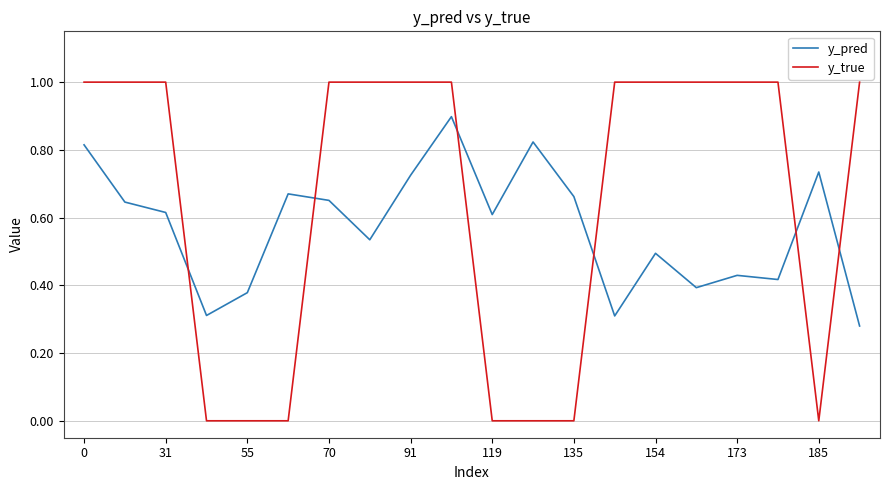

Count the y_true values in the range 0 to 1.

20